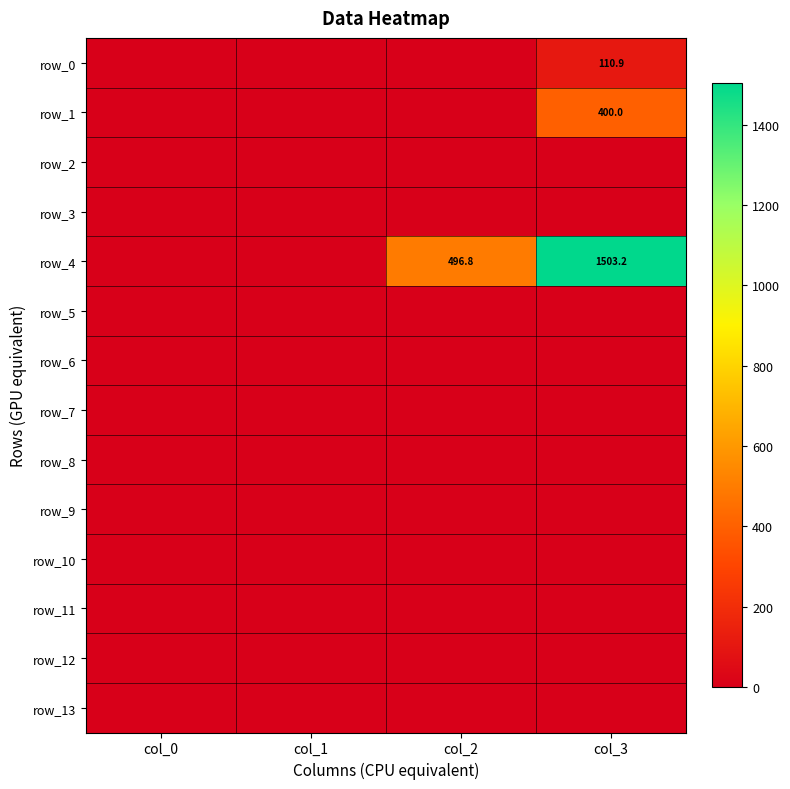

True or false: row_0 has a value of 48.7 at col_3.

False